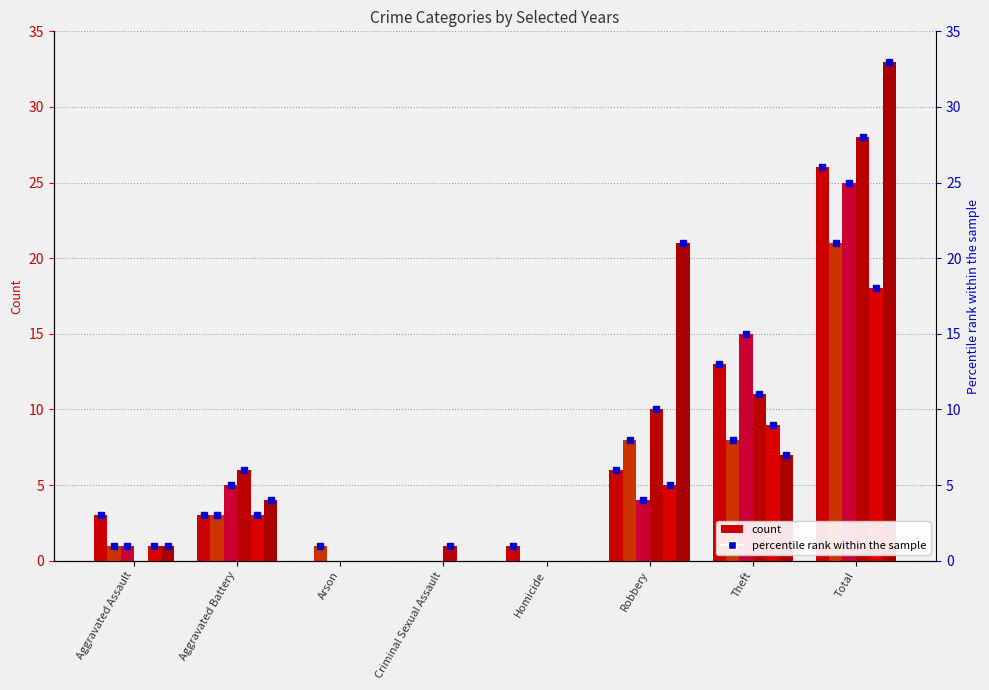

What is the maximum value for 2018?

25